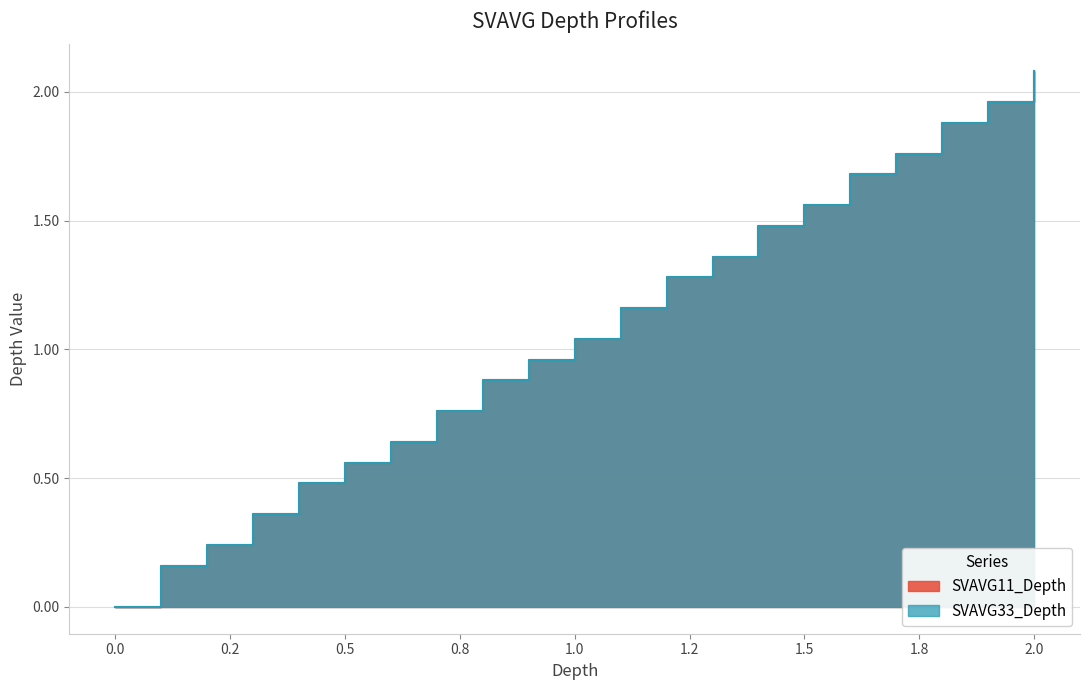

What is the greatest value displayed?

2.1